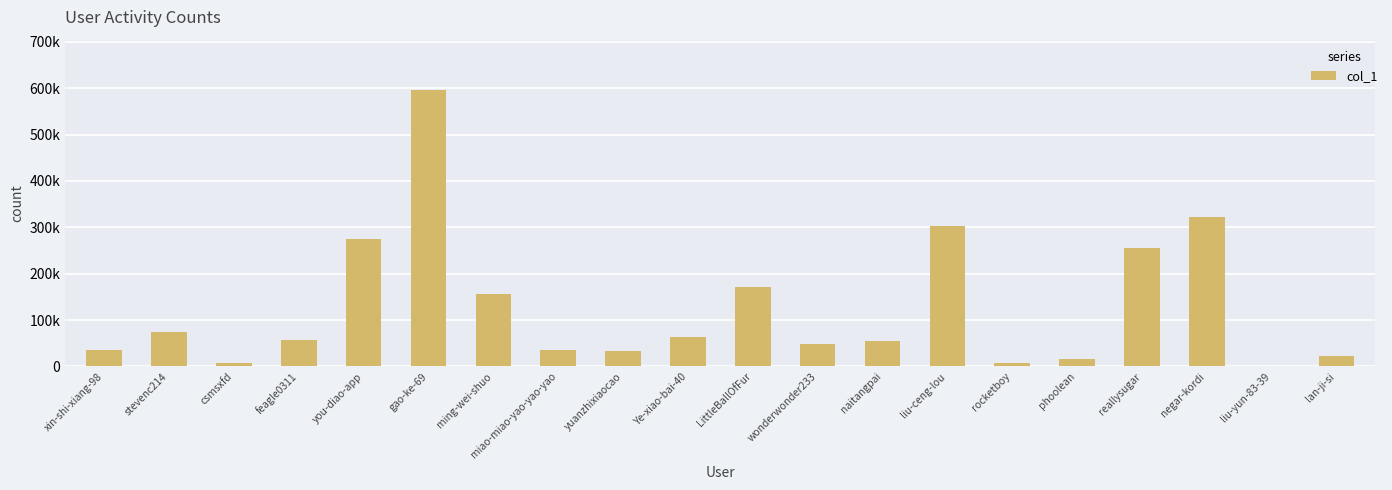

Which has a higher value, liu-ceng-lou or negar-kordi?

negar-kordi